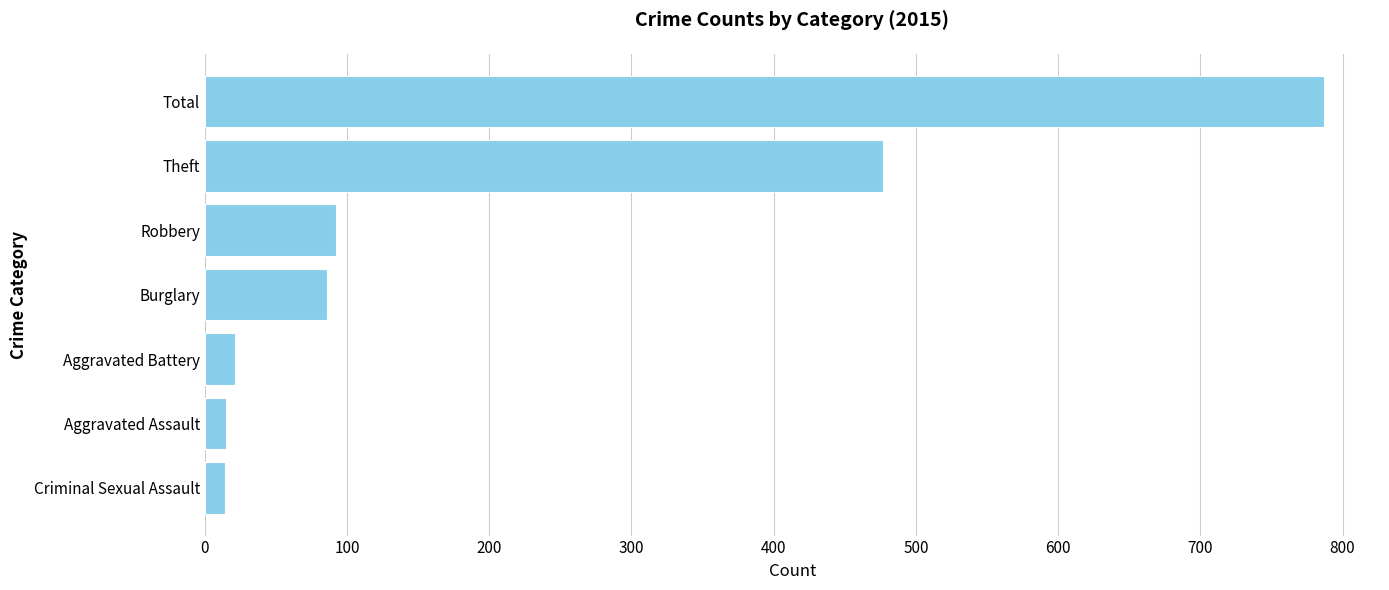

Which has a higher value, Total or Criminal Sexual Assault?

Total